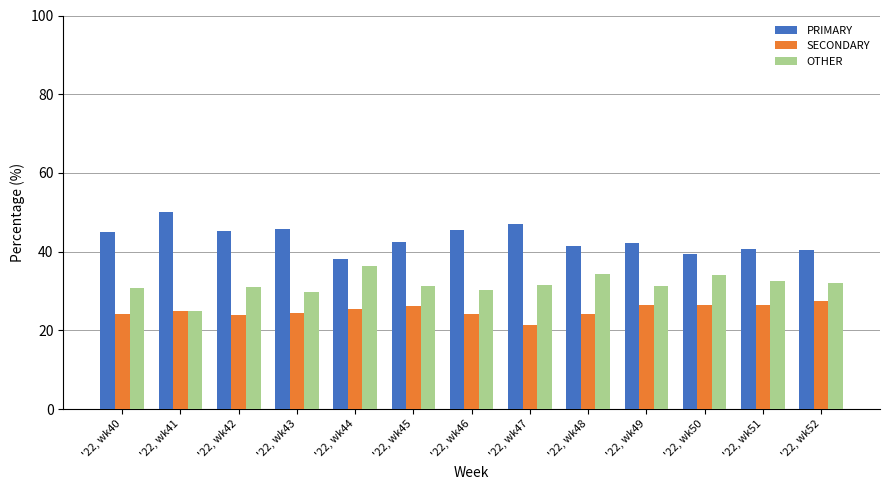

Is the value of SECONDARY at '22, wk46 greater than the value of OTHER at '22, wk45?

No